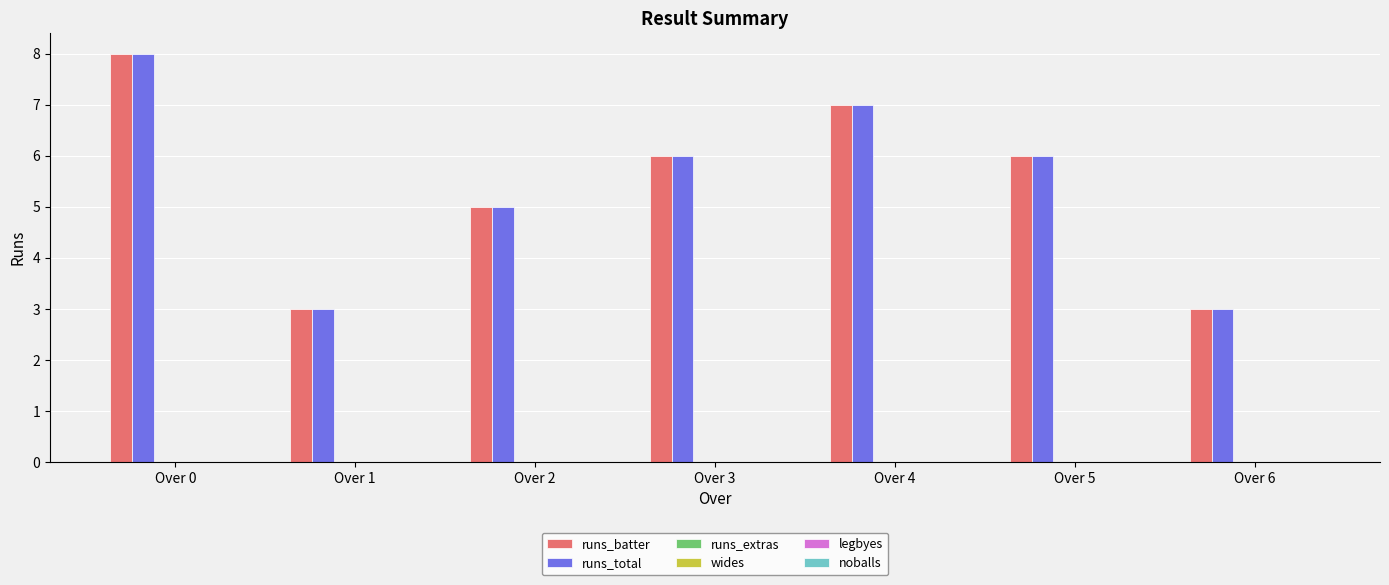

The value of runs_batter at Over 6 is 3. True or false?

True